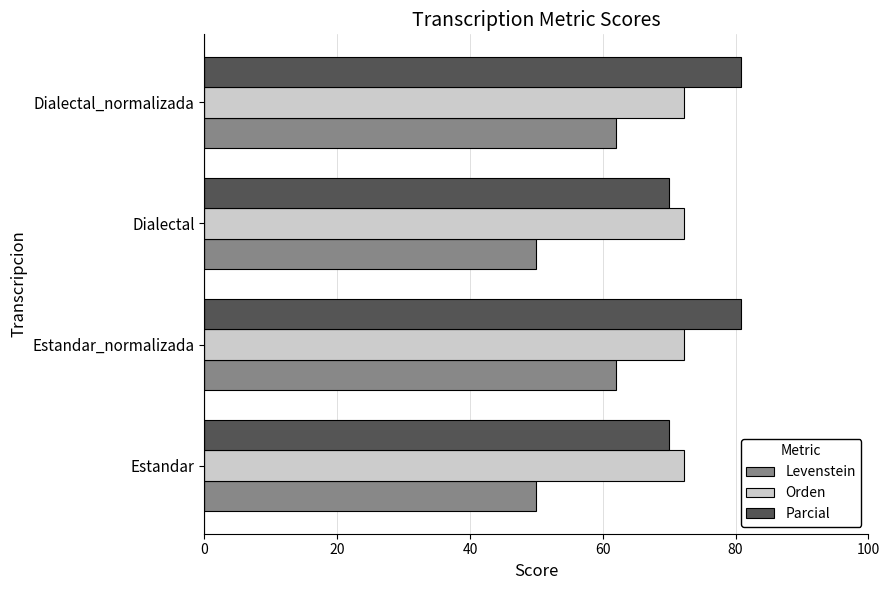

Rank the series by their maximum value, from lowest to highest.

Levenstein, Orden, Parcial